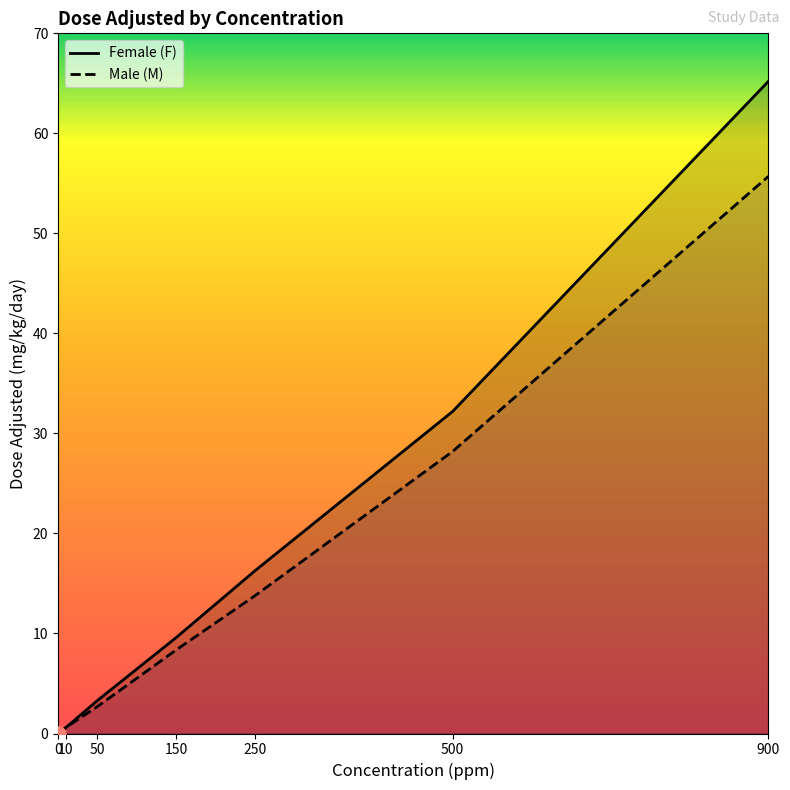

What are all the series names shown in the legend?

Female (F), Male (M)